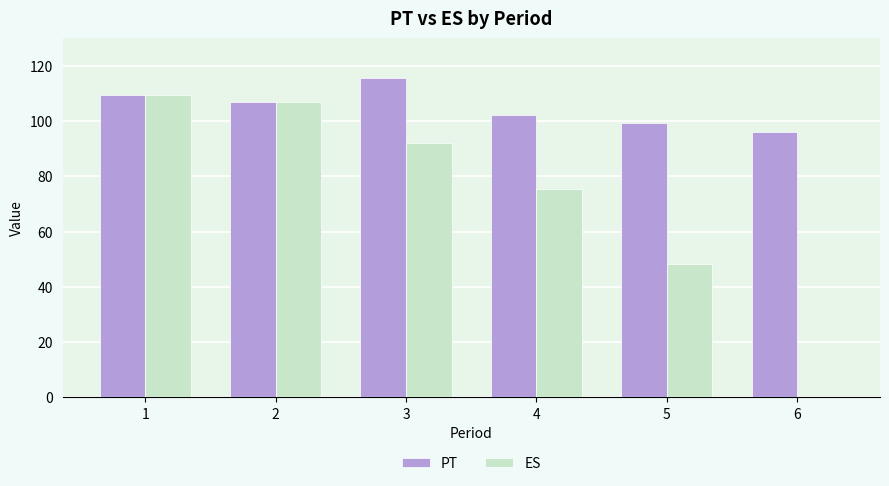

What is the average value of the ES series?

72.0